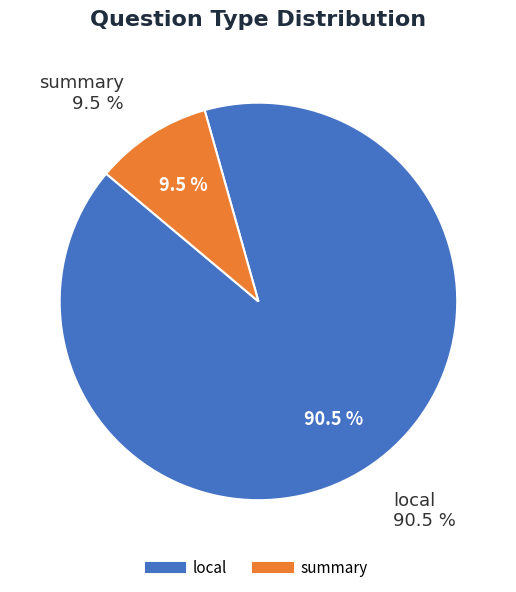

Which category has the smallest portion of the pie?

summary